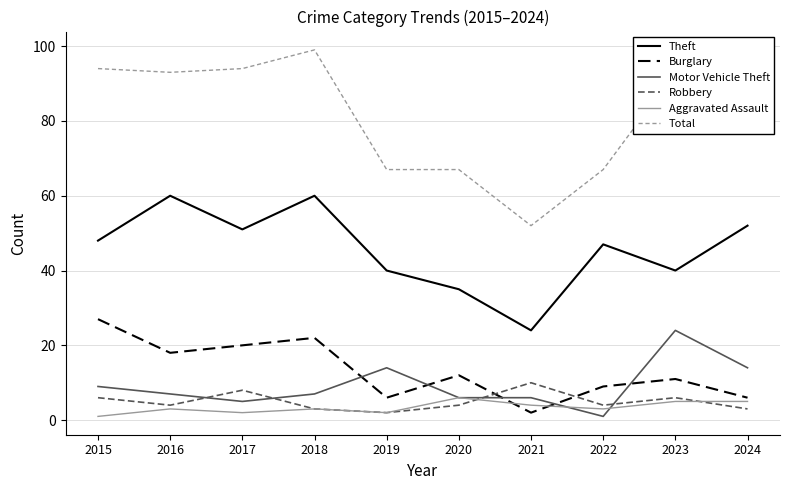

True or false: Total has a value of 93 at 2016.

True